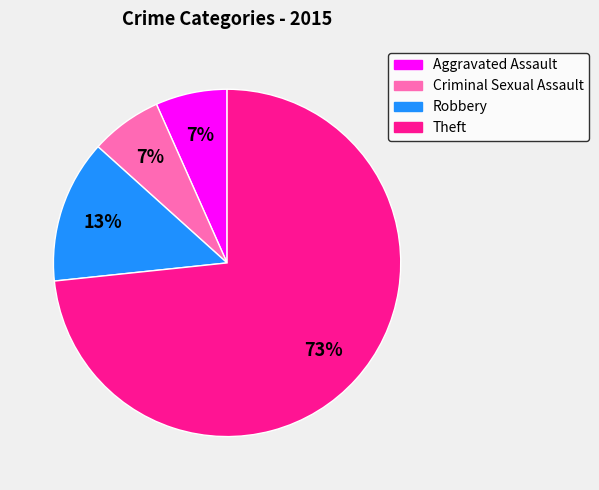

To the nearest percent, what is the average slice percentage?

25%